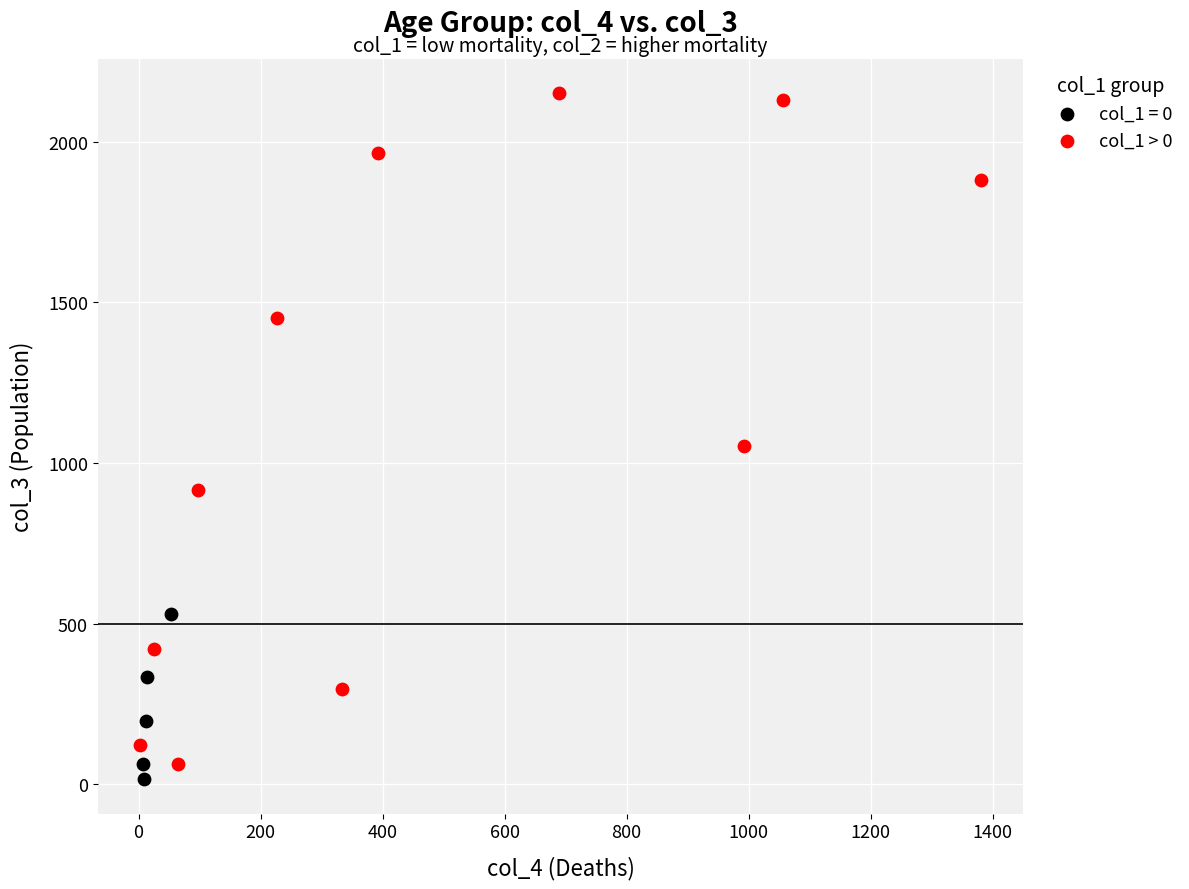

Which series has the largest Y range (max minus min)?

col_1 > 0